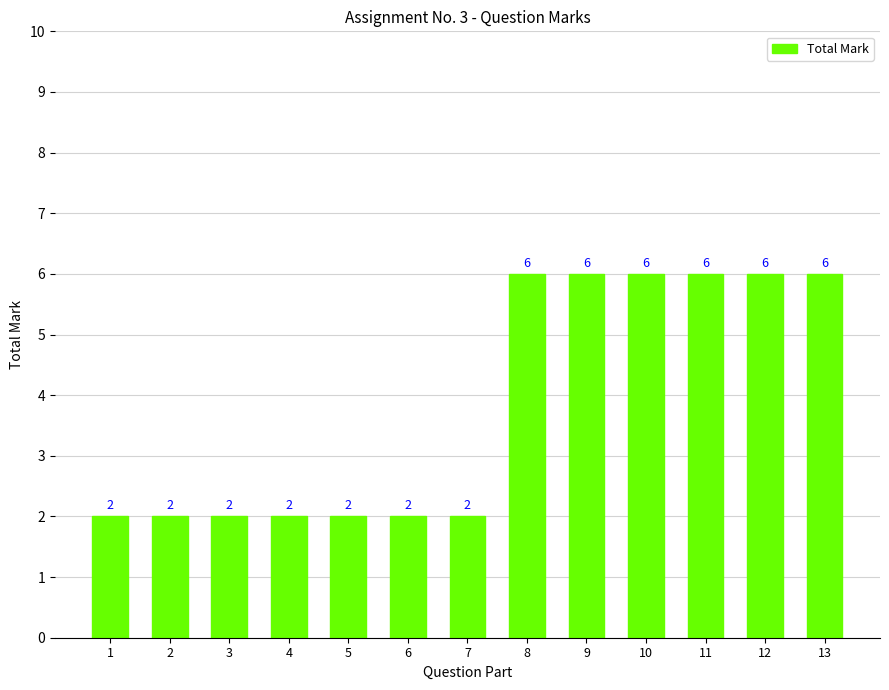

What is the maximum value shown in the chart?

6